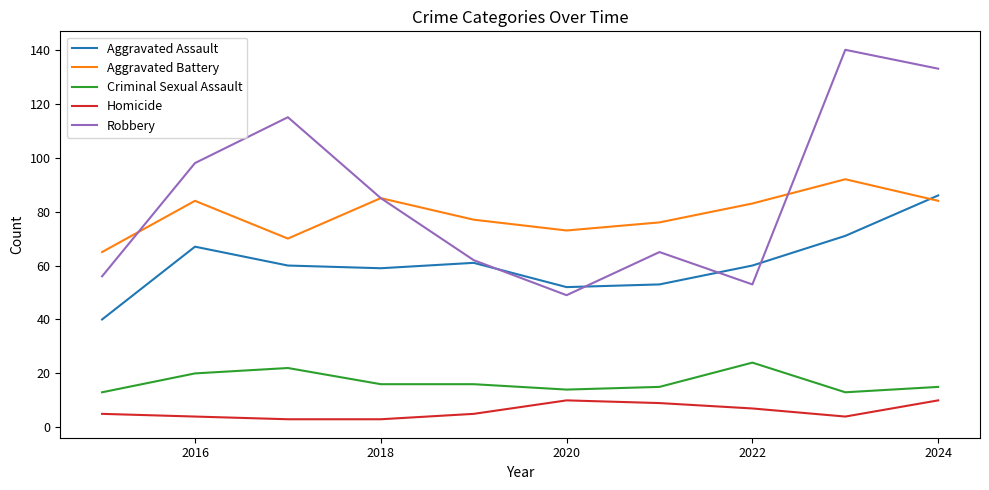

Which series has the largest total across all categories?

Robbery